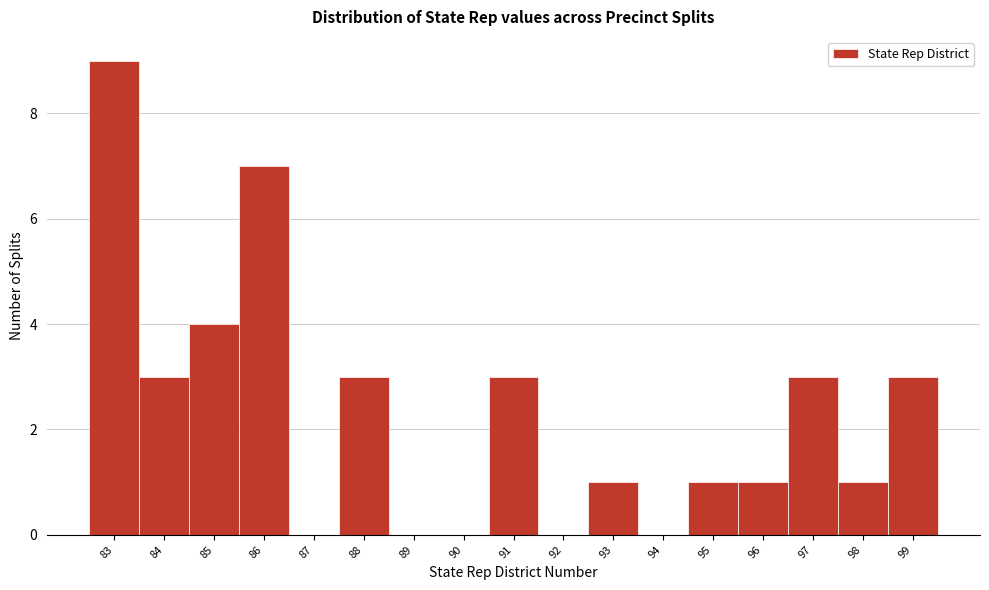

How tall is the bar that spans 98.5 to 99.5 on the x-axis? The values are not printed on the chart, so give them approximately, as read against the axis.

3